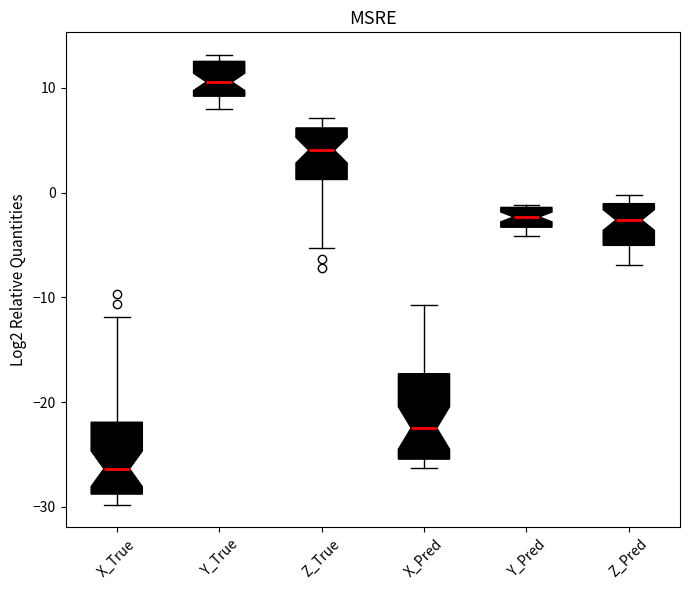

Comparing the boxes themselves (not the whiskers), which one is the tallest?

X_Pred